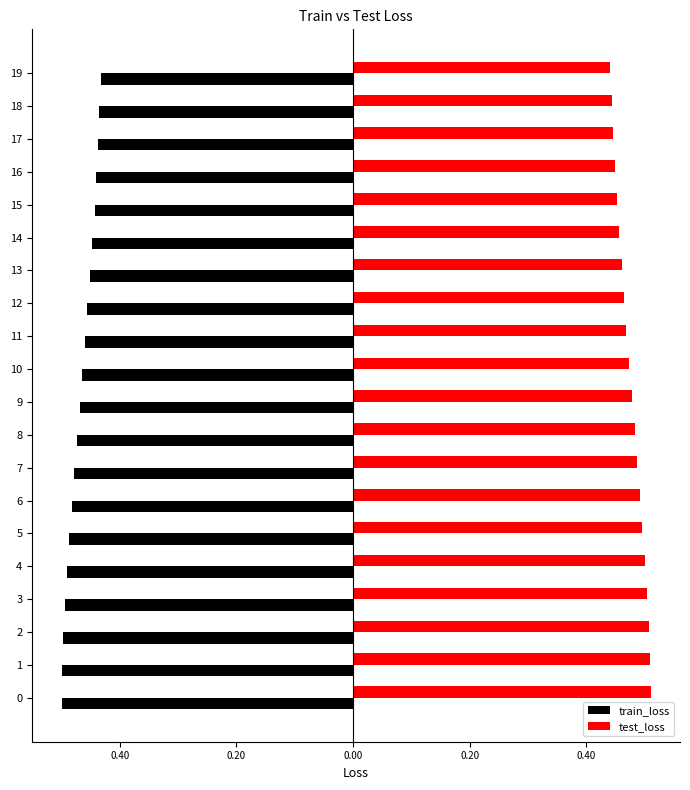

Which series has the widest spread of values?

test_loss